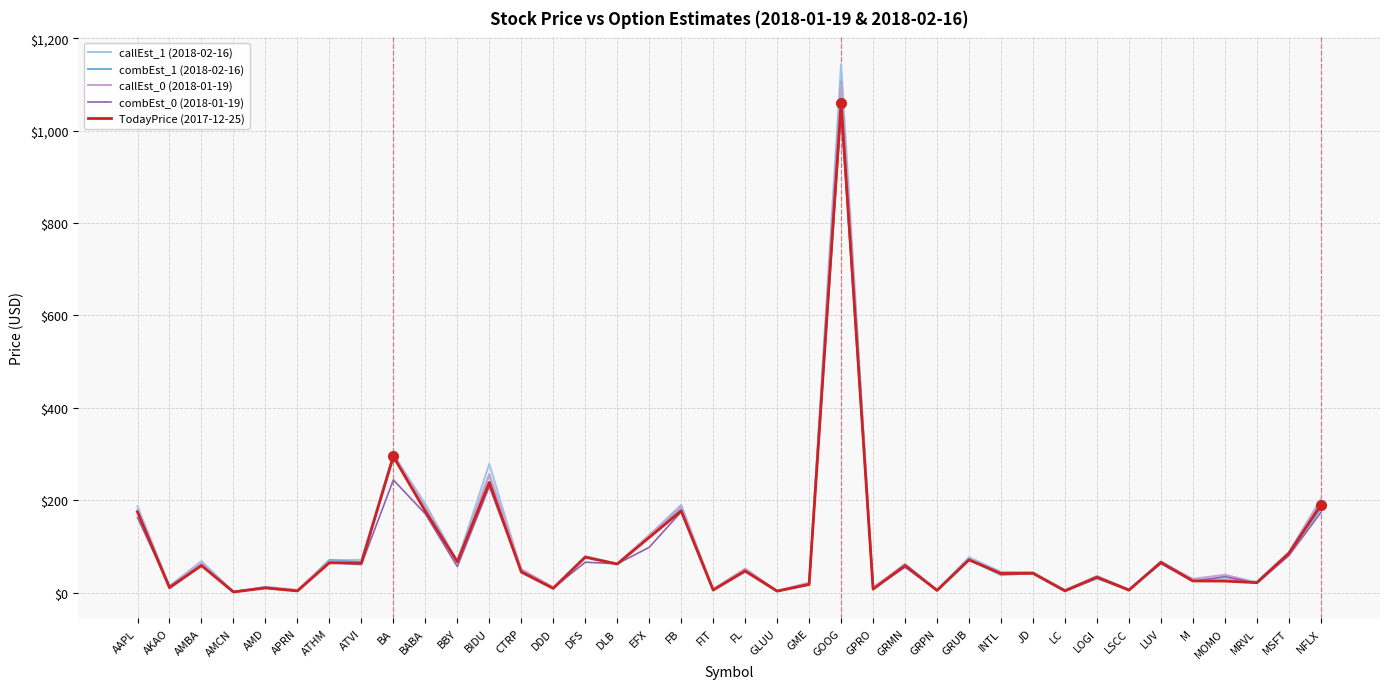

What is the maximum value shown in the chart?

1144.5